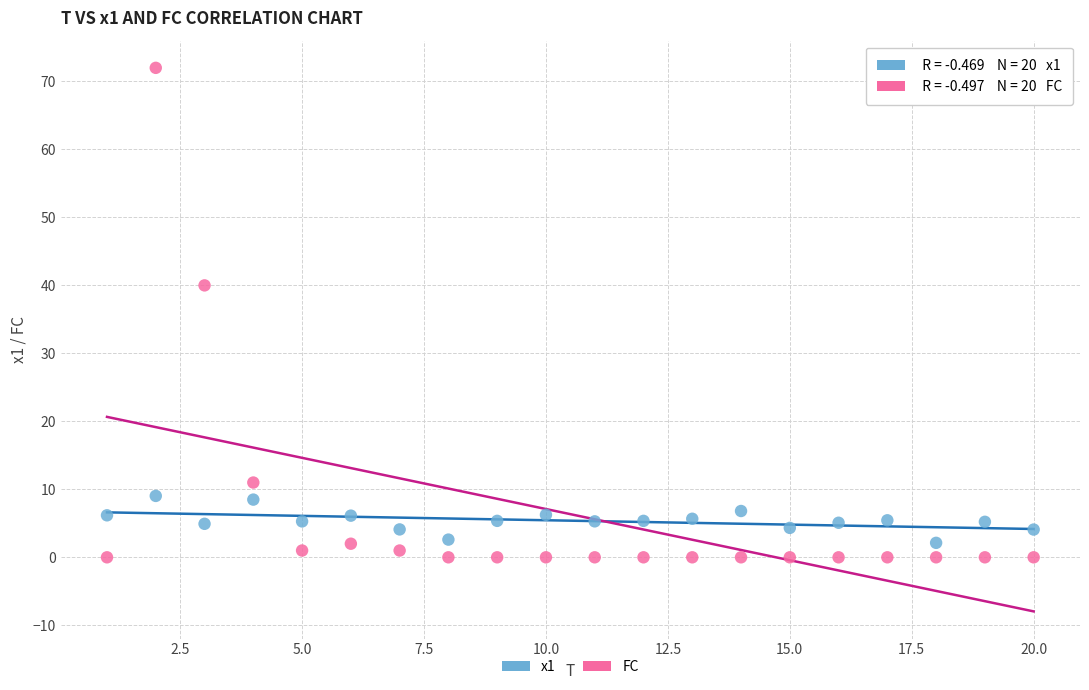

Which series reaches the maximum Y coordinate?

FC